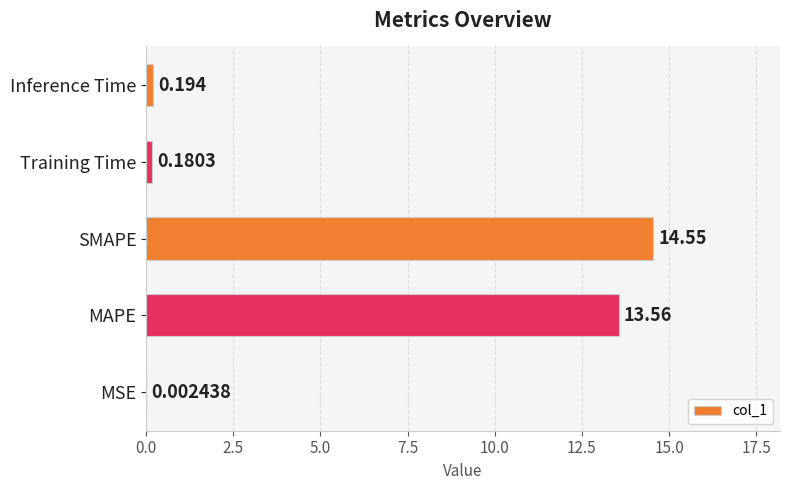

Which has a higher value, MSE or MAPE?

MAPE